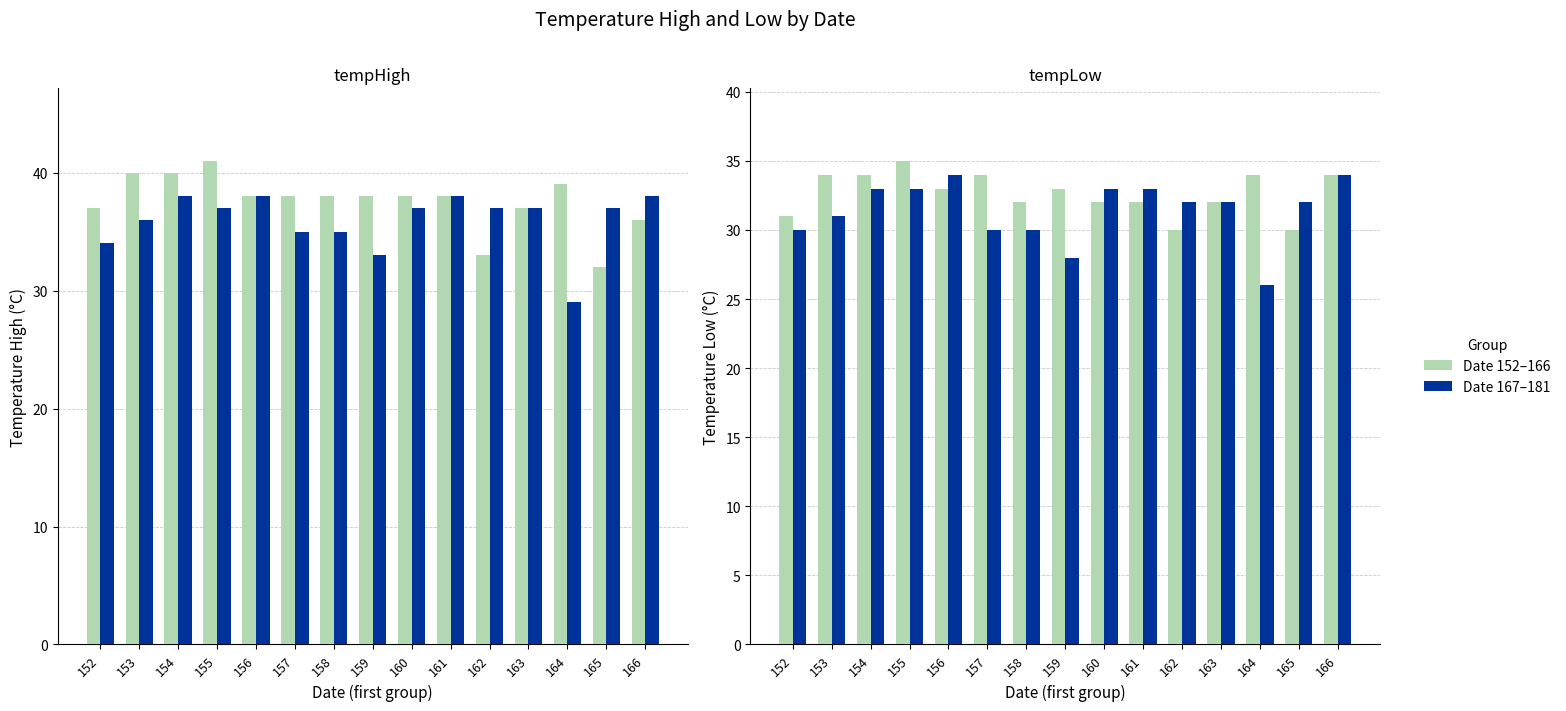

List the labels in order of Date 167–181 value, smallest first.

164, 159, 152, 157, 158, 153, 162, 163, 165, 154, 155, 160, 161, 156, 166